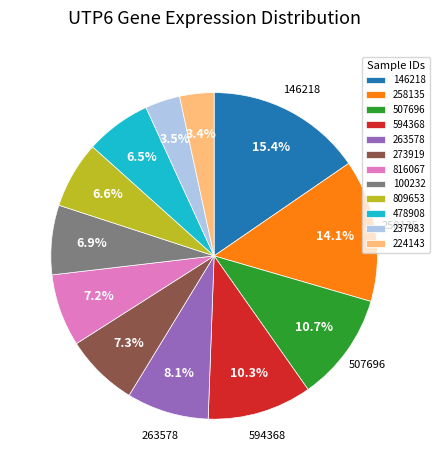

Which slice is the largest?

146218